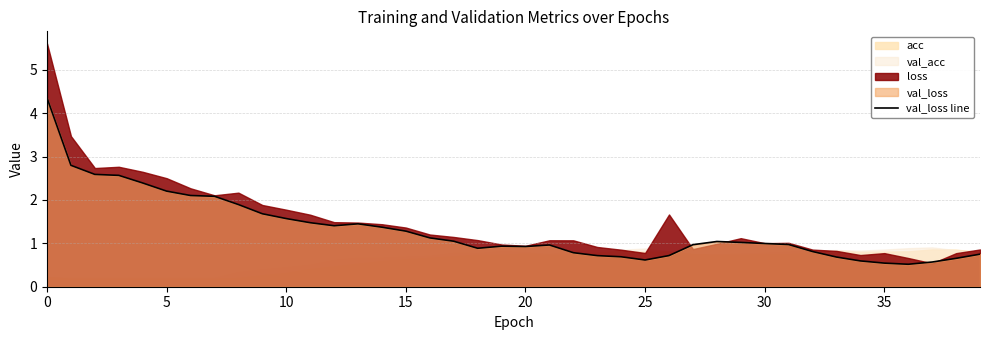

The val_loss line series shows 2.2 at 5. True or false?

True